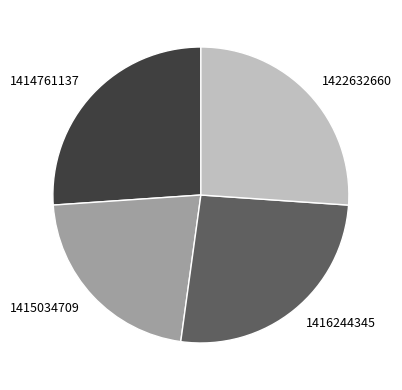

Count the number of slices in the pie.

4